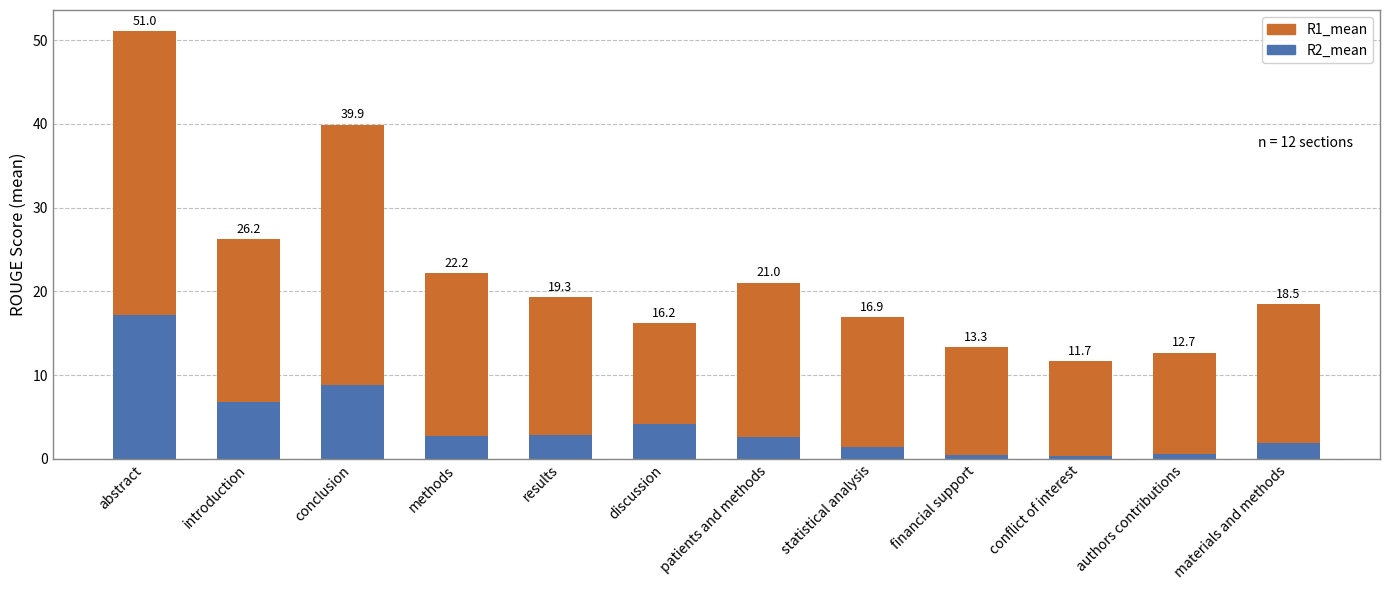

Is it true that R2_mean equals 5.4 at abstract?

False